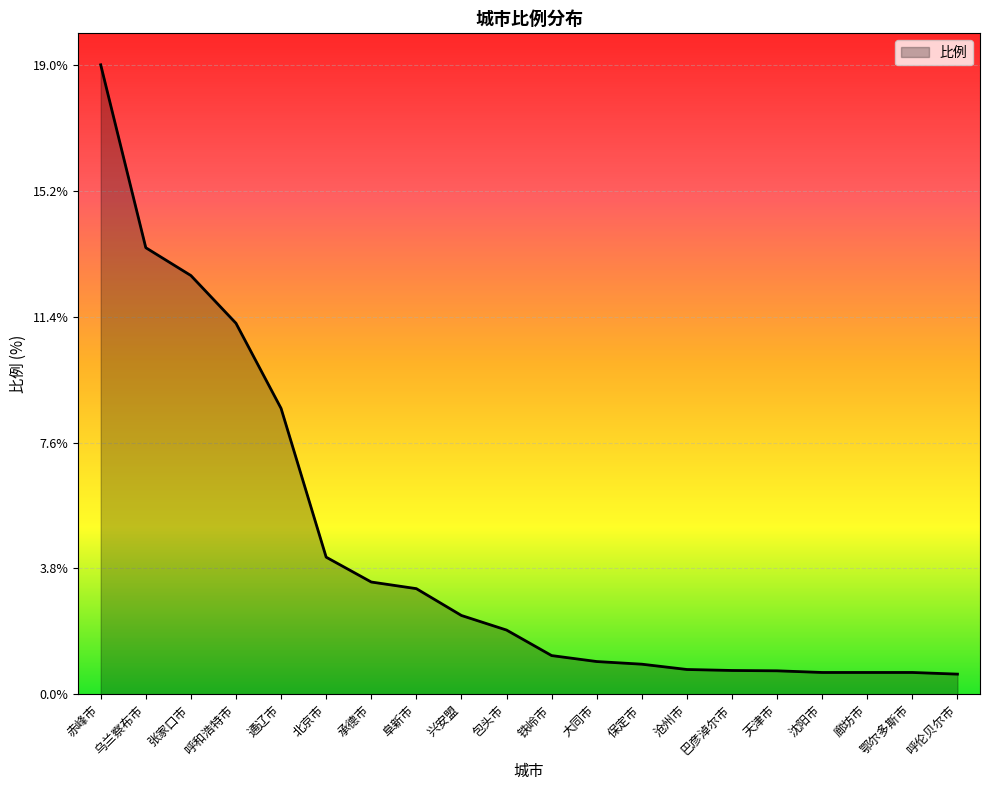

How many categories are shown in the chart?

20